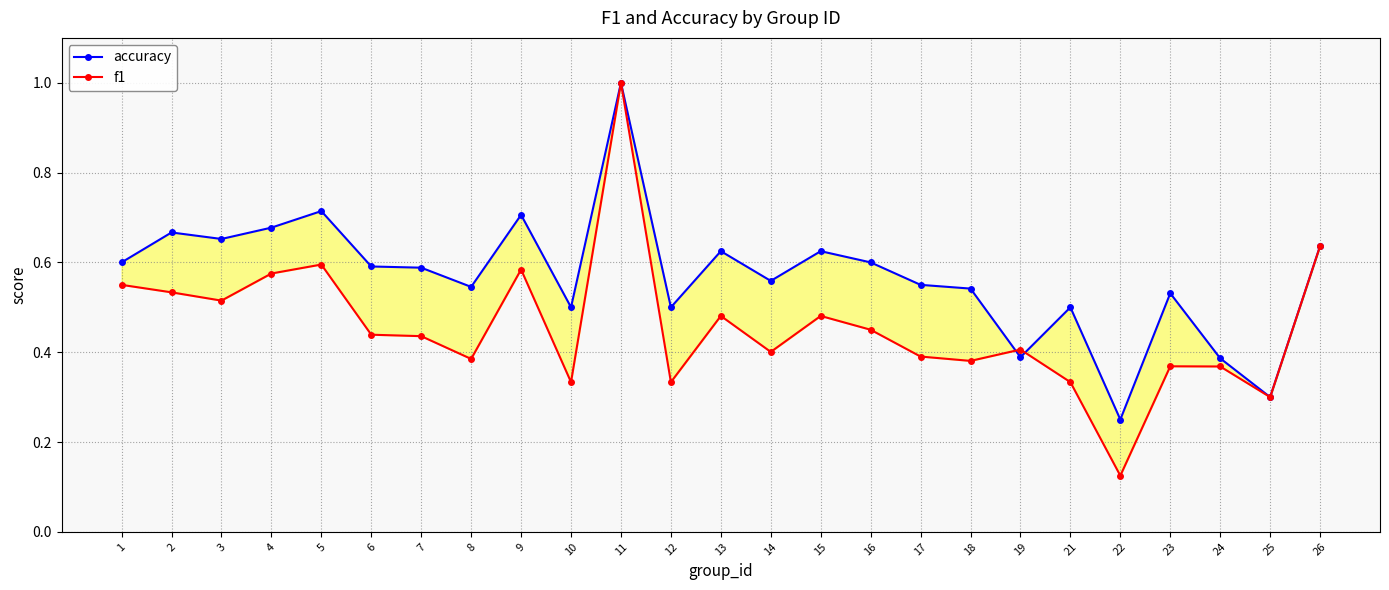

What is the highest value of the accuracy series?

1.0